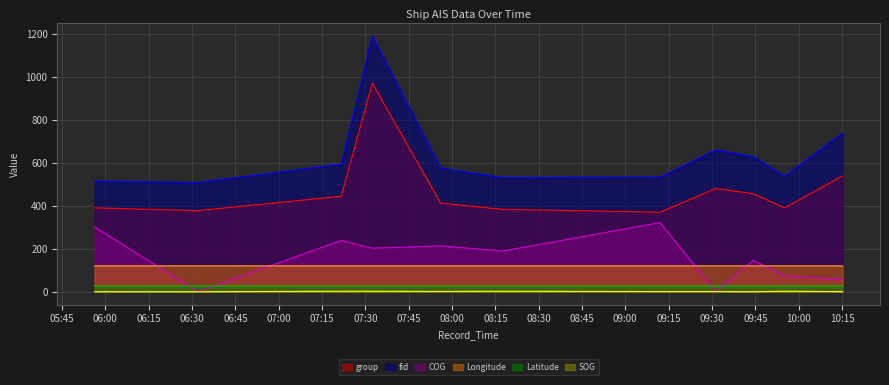

What position from the right is 2024-04-20 08:17:38?

6